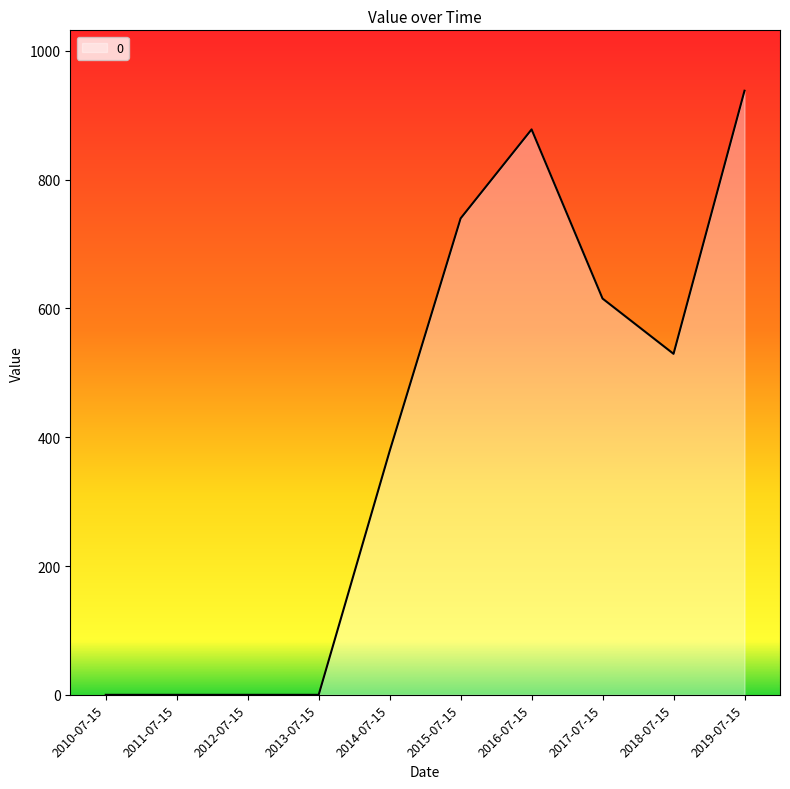

What position from the left is 2010-07-15?

1